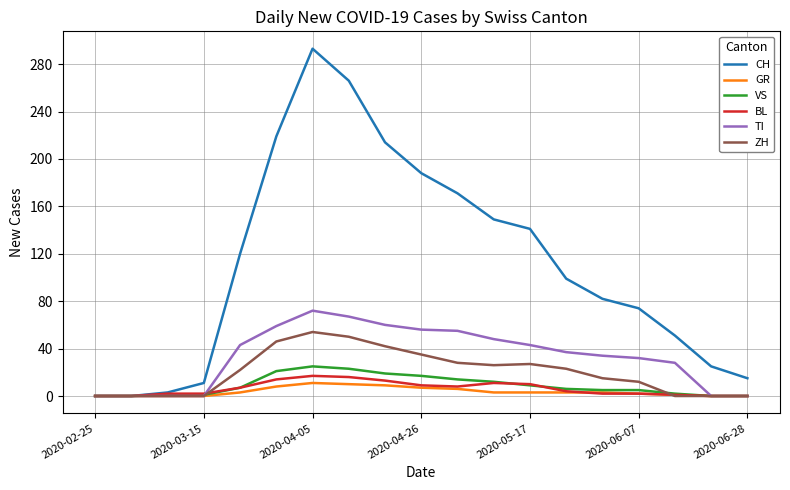

Is this an area chart (filled region under the line)?

No